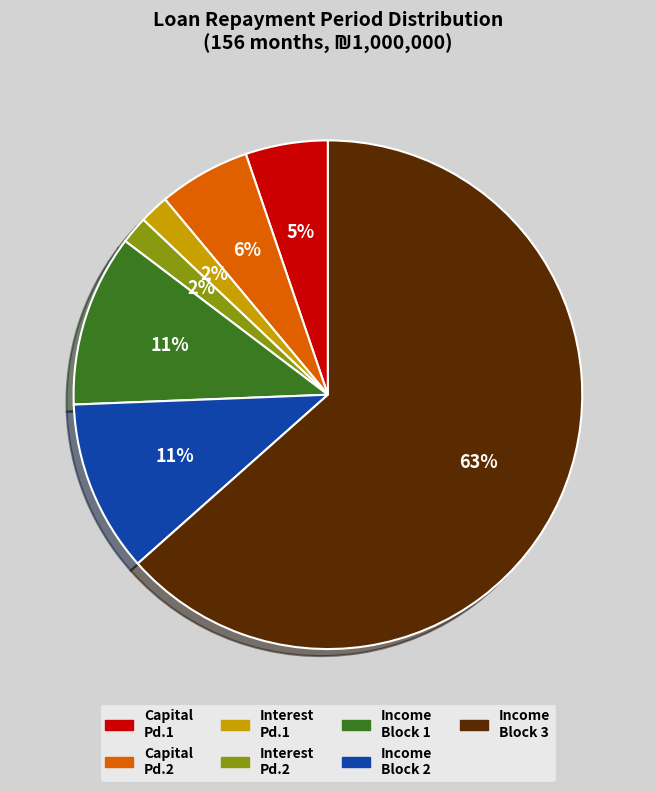

Combined, do Income Block 1 and Interest Pd.2 account for over 50%?

No